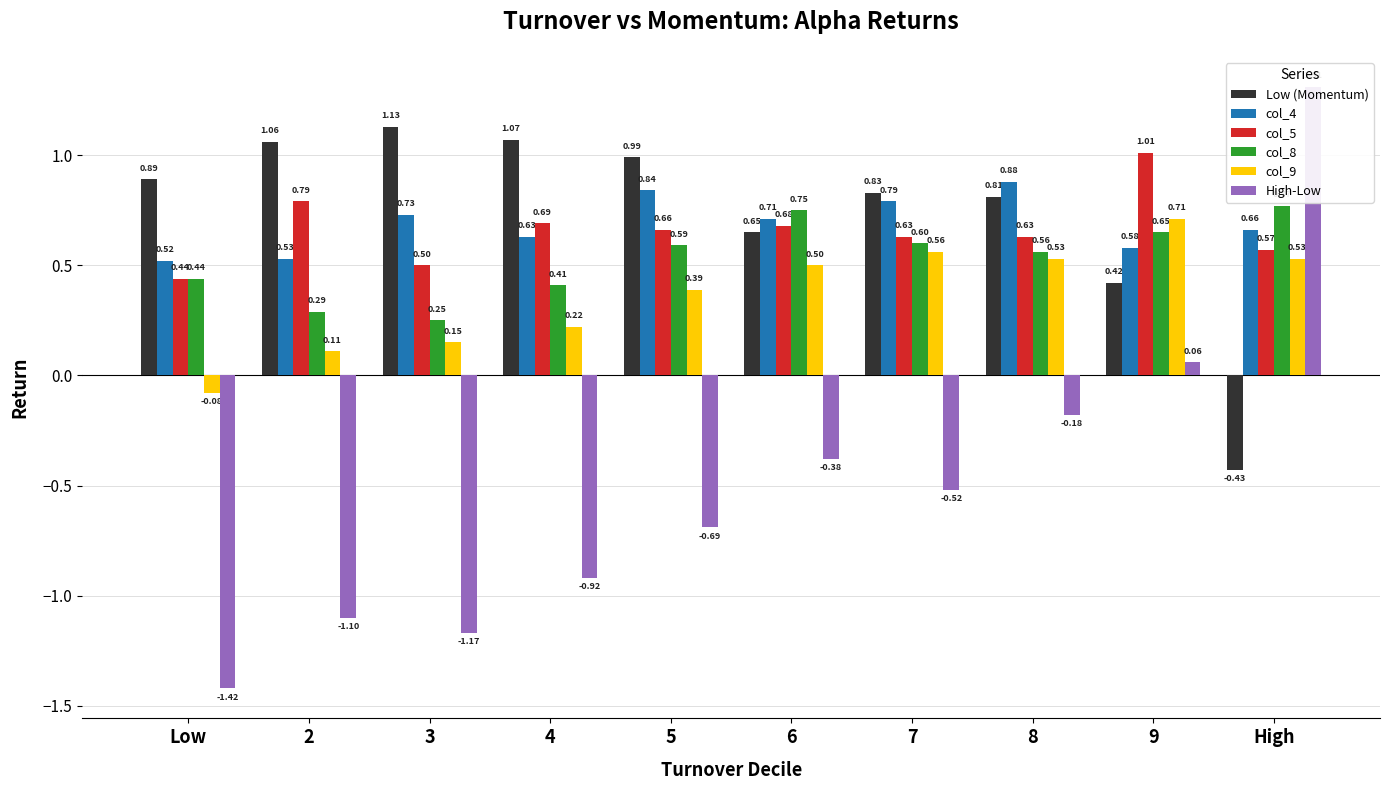

Count the number of categories in the chart.

10